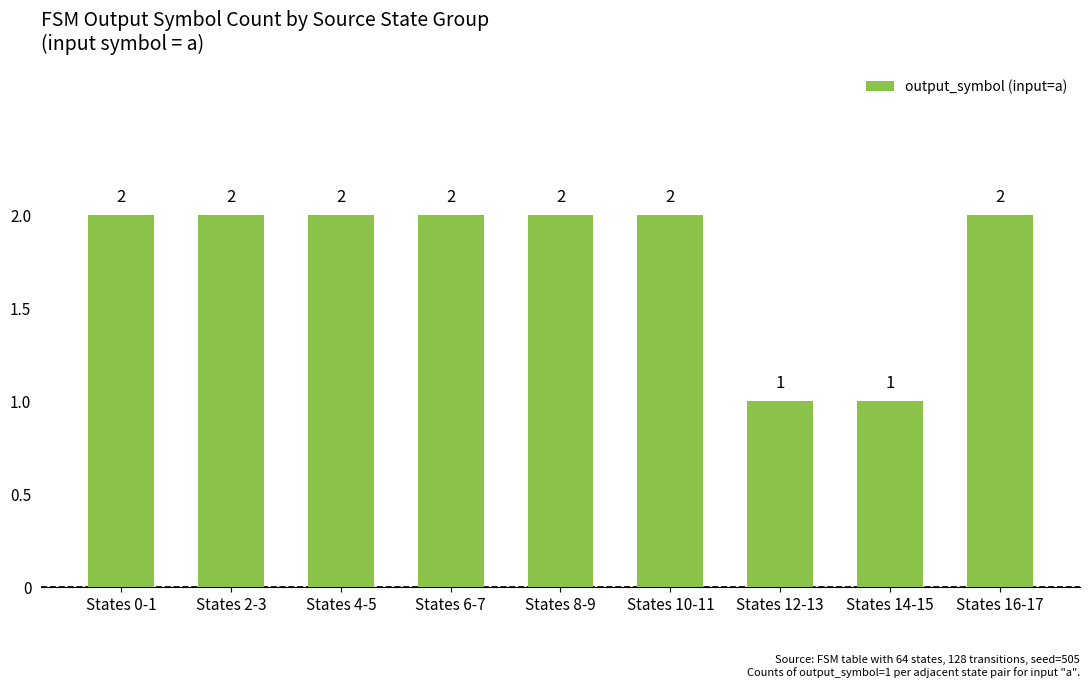

True or false: the data shows 2 at States 10-11.

True